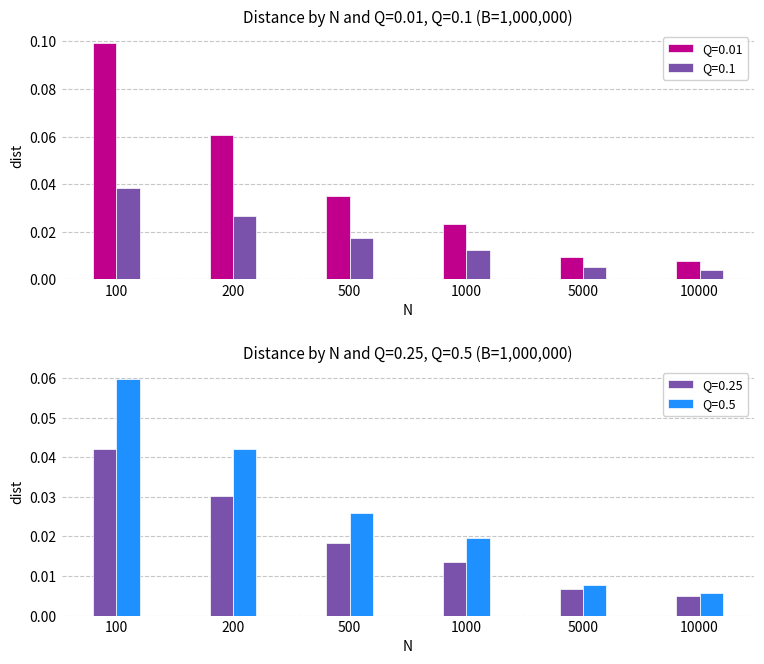

Which label corresponds to the largest value in the chart?

100